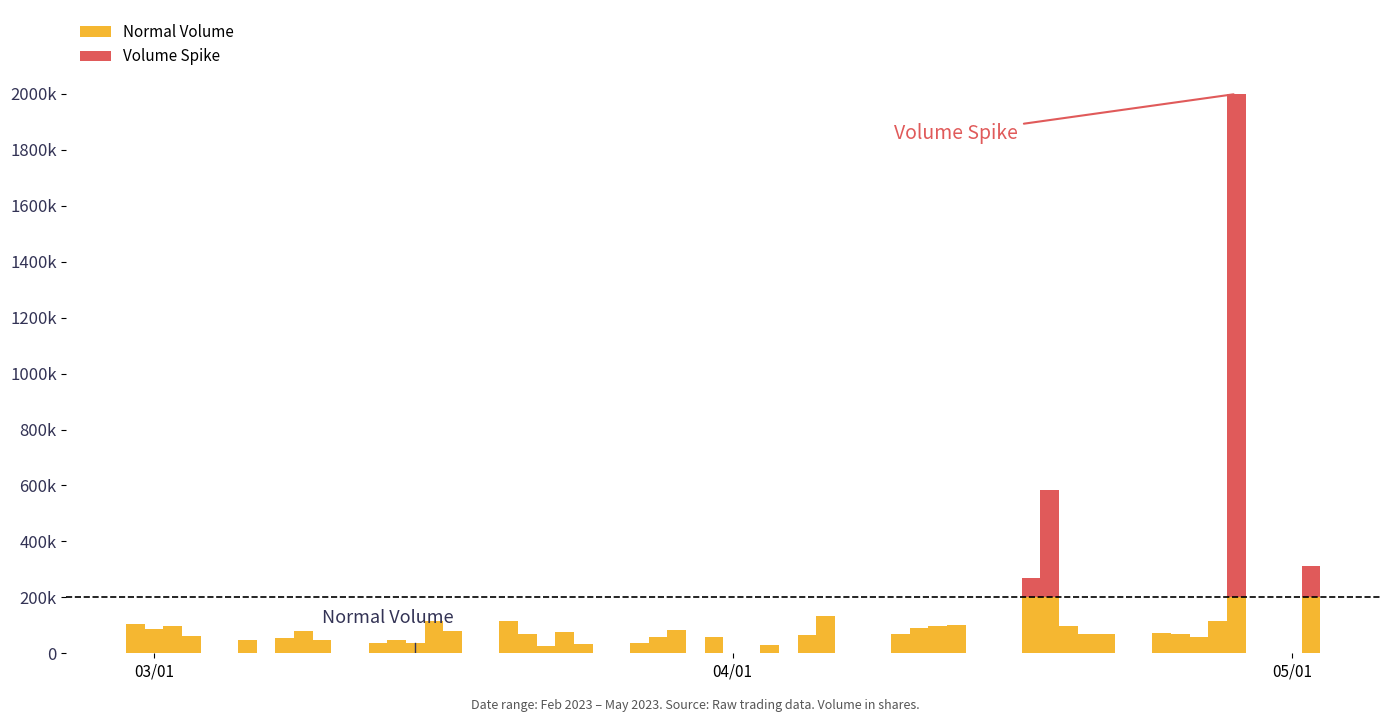

What is the average value of the Normal Volume series?

84669